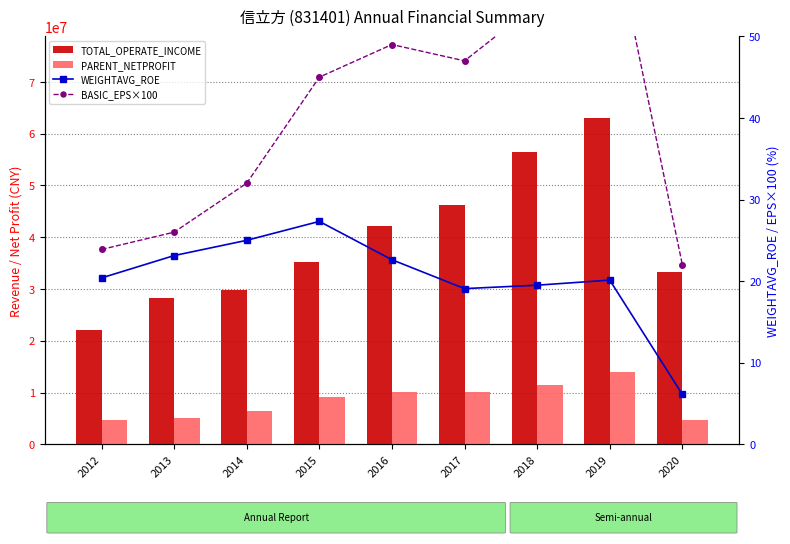

Rank the series at 2015 from lowest to highest value.

WEIGHTAVG_ROE, BASIC_EPS×100, PARENT_NETPROFIT, TOTAL_OPERATE_INCOME